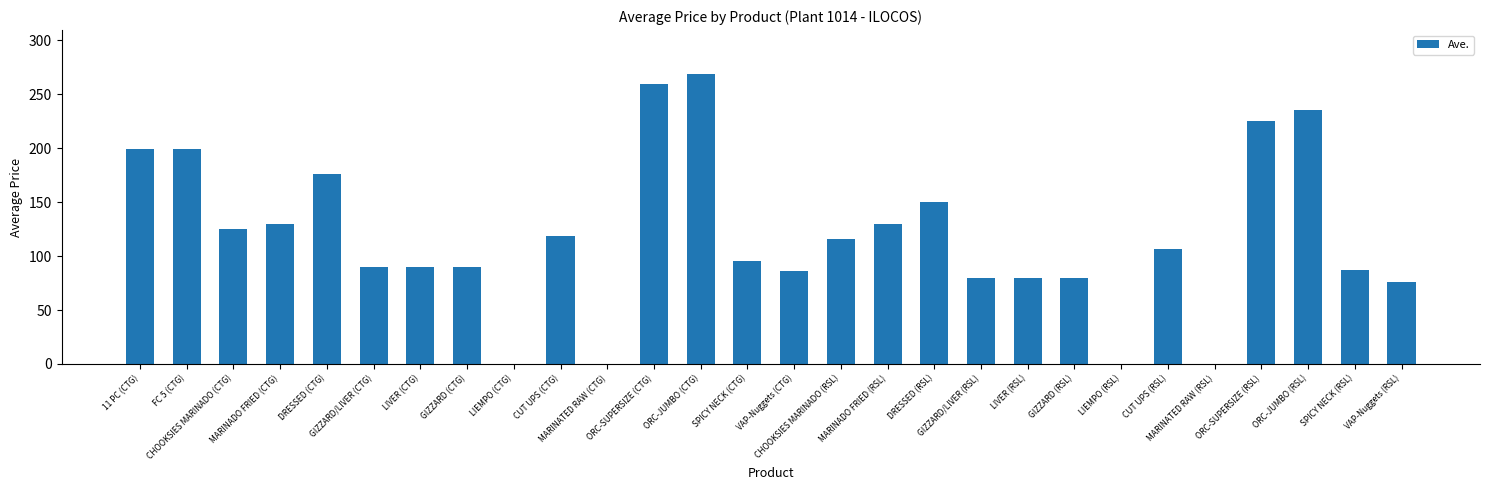

Where does the data first go above 106?

11 PC (CTG)